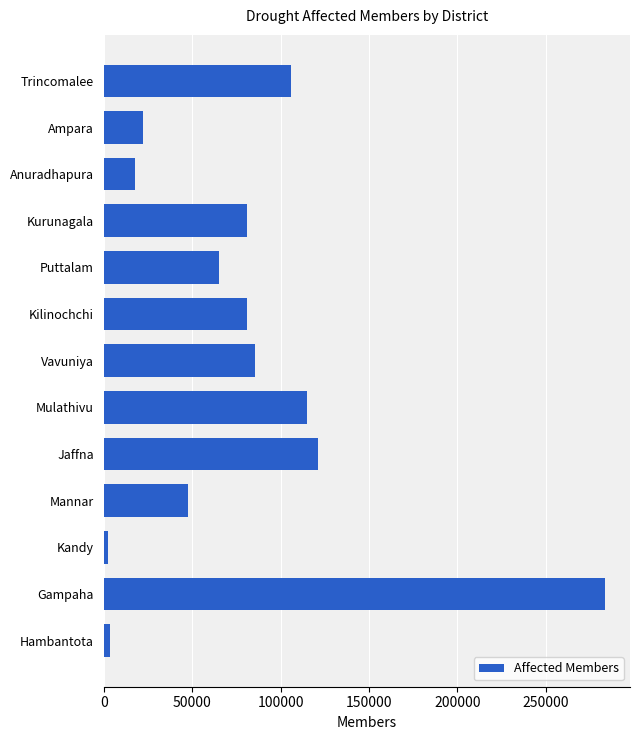

The chart shows a value of 121049 at Jaffna. True or false?

True